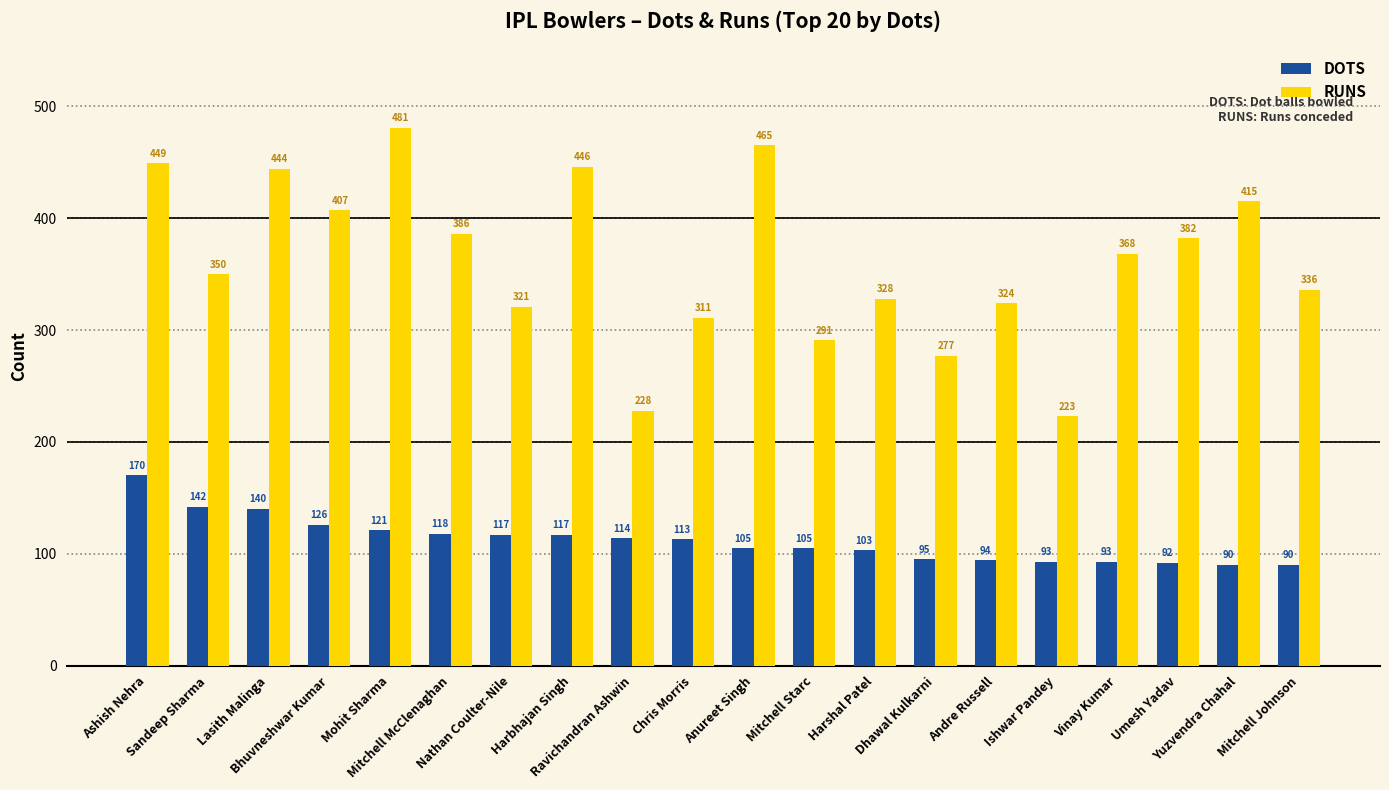

How many values in the DOTS series are below 113?

10